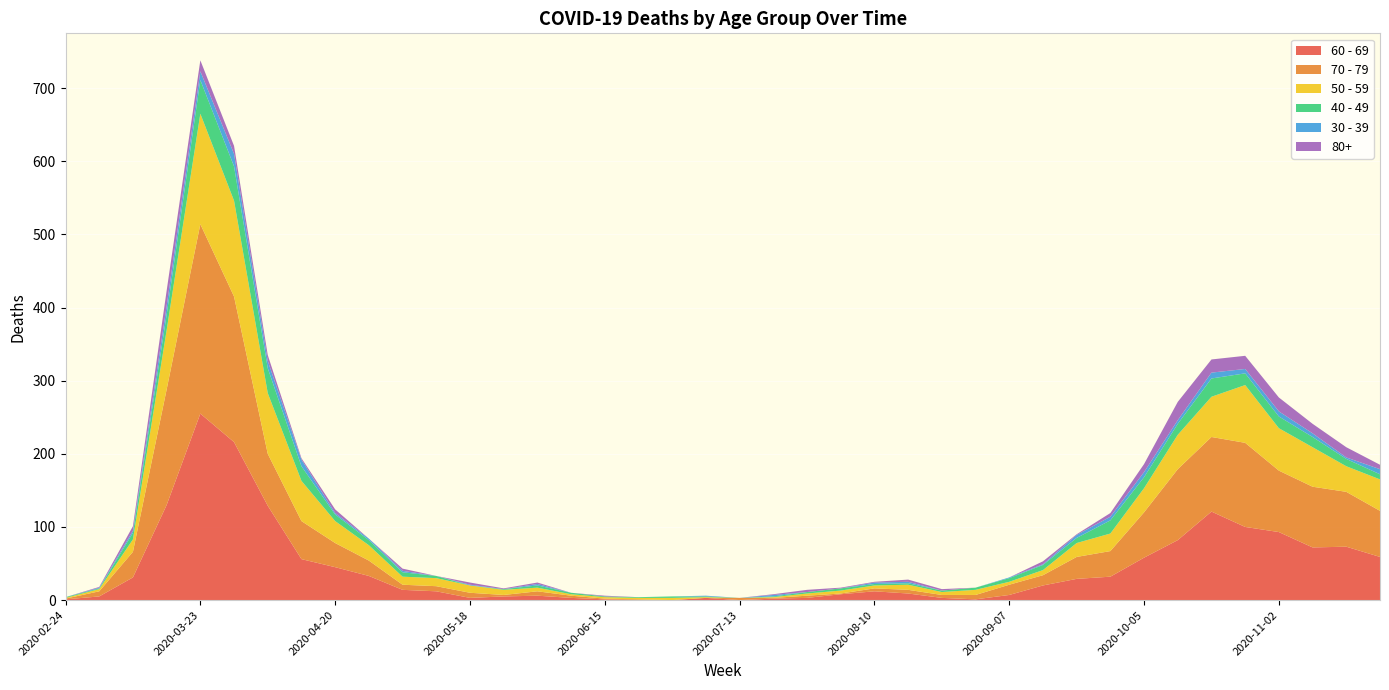

Reading left to right, transcribe all the data shown in this chart.

60 - 69: 1	5	31	130	255	216	129	56	45	33	14	12	3	5	6	3	1	0	0	3	0	2	3	8	12	9	3	1	7	20	29	32	58	82	121	100	93	72	73	59
70 - 79: 1	7	35	158	259	199	71	52	33	21	7	7	7	2	6	3	1	1	0	0	3	1	3	1	4	5	4	6	14	14	30	35	62	97	102	115	84	83	75	63
50 - 59: 1	3	17	81	151	131	83	55	30	21	11	11	10	7	5	2	2	2	3	1	0	1	3	4	4	7	4	7	4	7	19	24	33	47	55	79	58	54	35	43
40 - 49: 1	1	9	21	46	47	34	20	9	7	6	3	0	1	3	2	1	1	2	1	0	1	2	3	2	2	2	3	5	7	7	18	15	15	25	16	16	14	10	7
30 - 39: 0	1	3	12	12	17	10	9	2	2	2	0	1	0	2	0	0	0	0	1	0	2	0	0	2	2	0	0	1	1	4	5	7	5	8	6	7	5	2	7
80+: 0	1	6	21	15	11	8	2	5	0	3	0	3	1	2	0	1	0	0	0	0	1	3	1	1	3	2	0	0	4	1	5	11	25	18	18	19	13	14	6